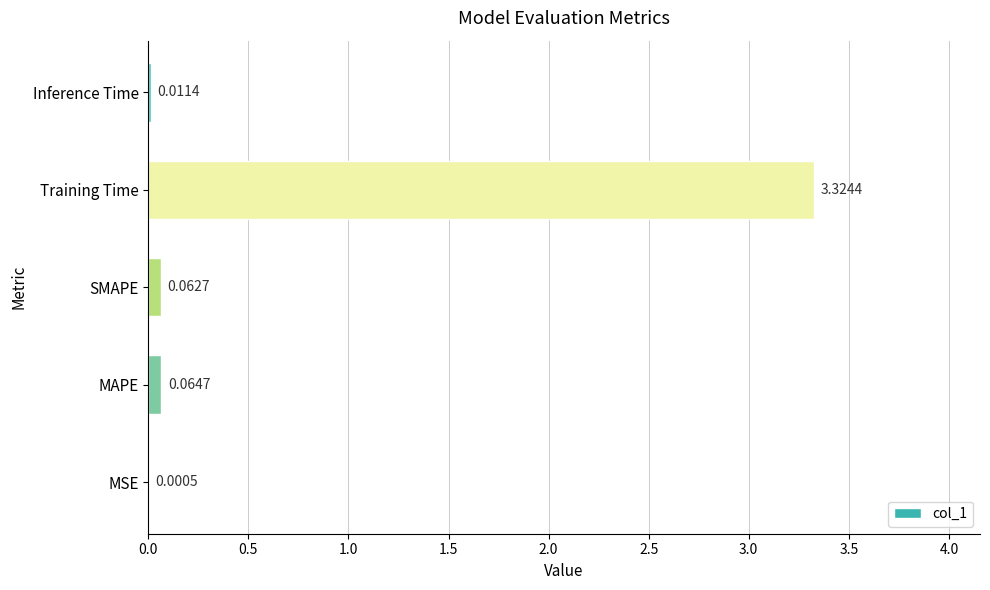

Between SMAPE and Training Time, which is larger?

Training Time